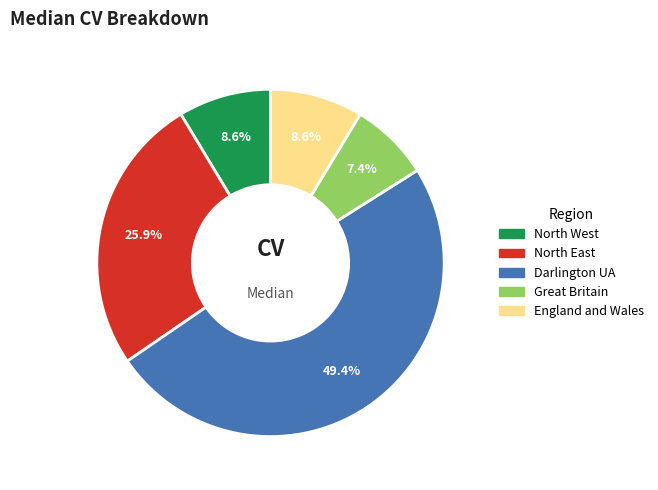

What is the largest slice in the pie chart?

Darlington UA